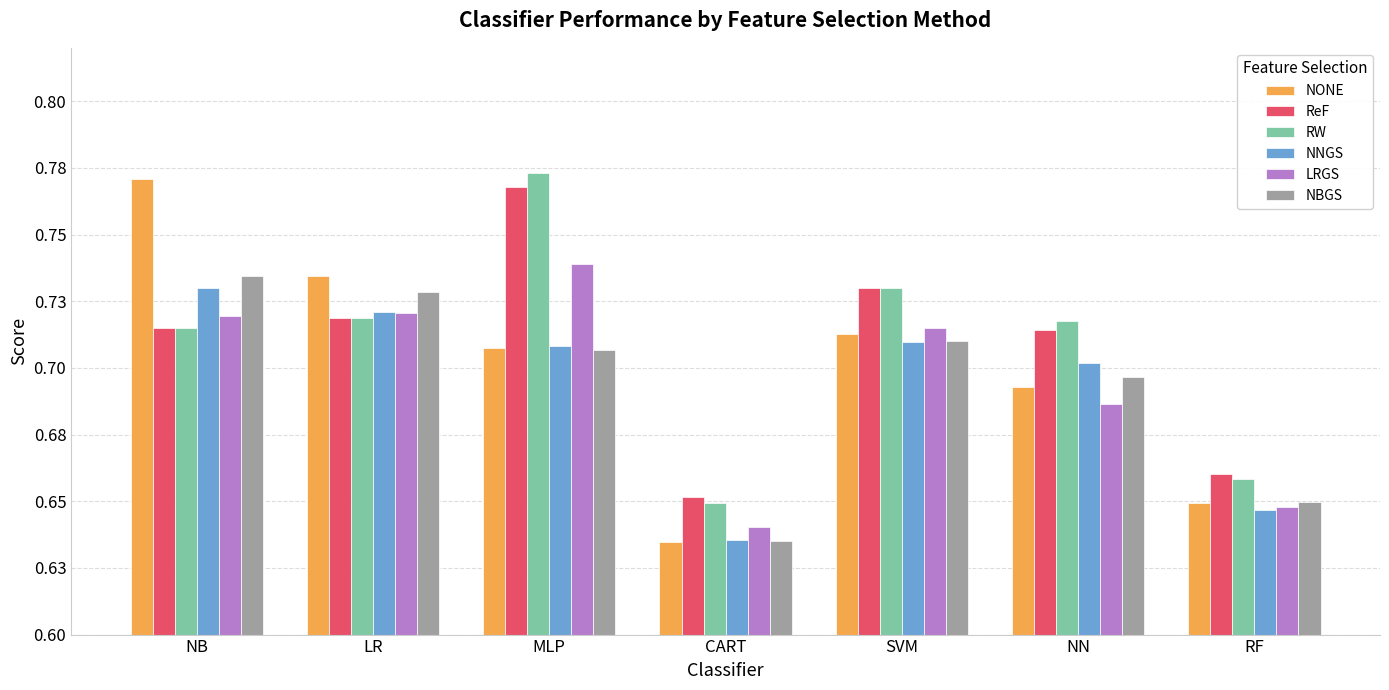

What are all the series names shown in the legend?

NONE, ReF, RW, NNGS, LRGS, NBGS